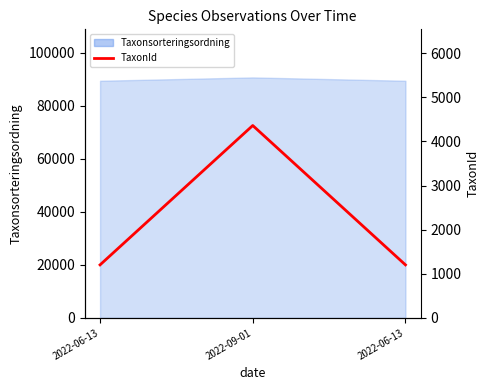

Where is the data nearest to the value 2782?

2022-06-13